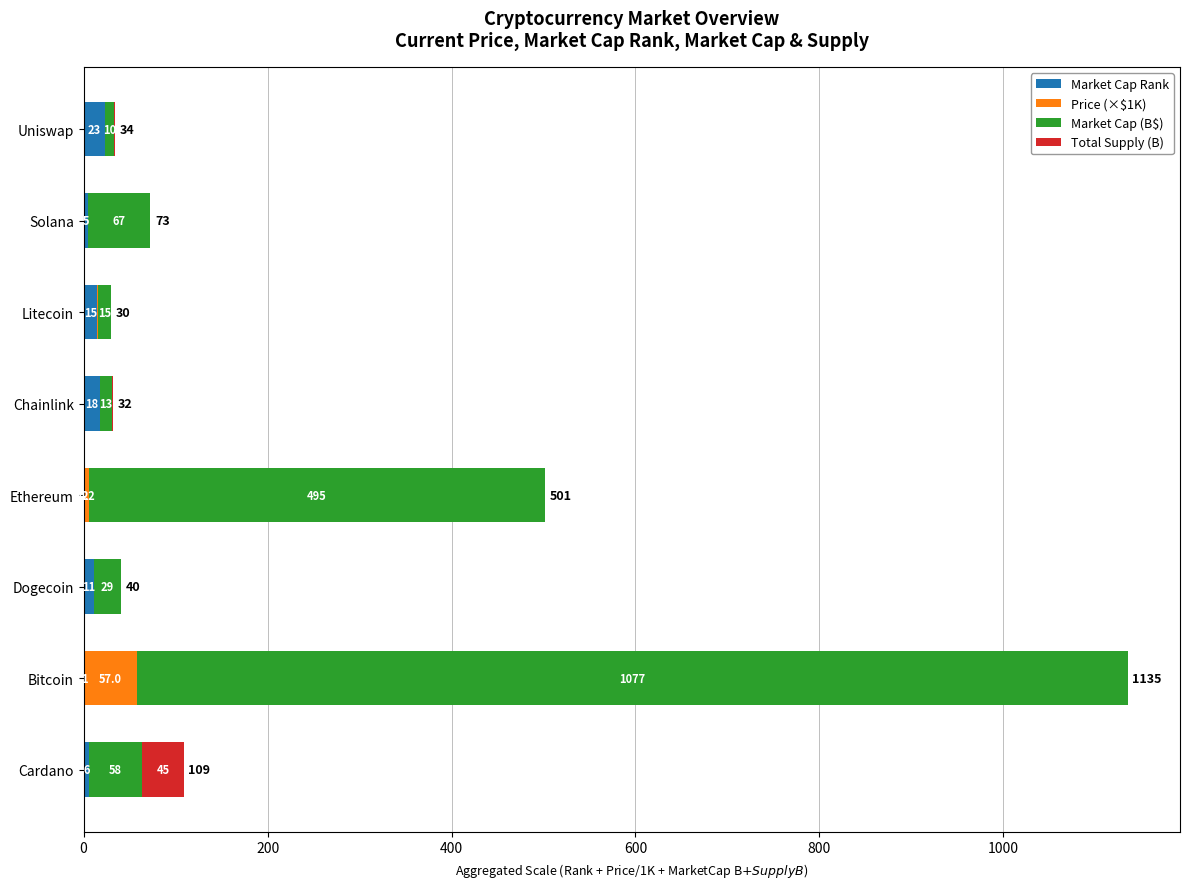

Read the Market Cap Rank value at Uniswap.

23.0